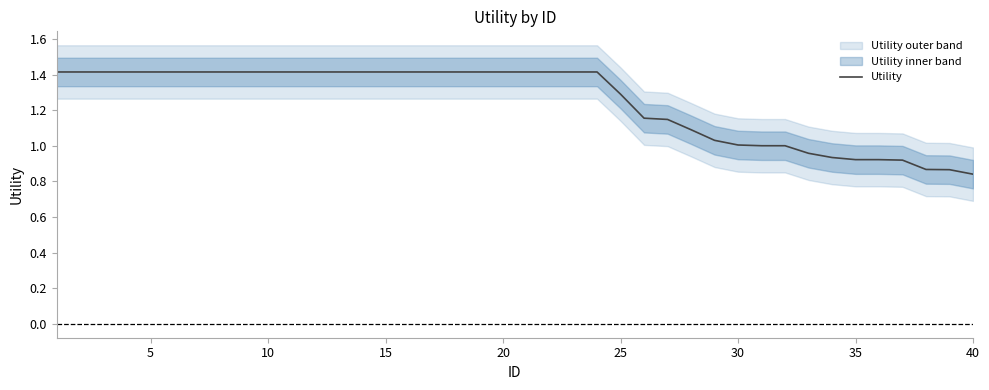

Reading left to right, extract all data points from this chart.

1.4	1.4	1.4	1.4	1.4	1.4	1.4	1.4	1.4	1.4	1.4	1.4	1.4	1.4	1.4	1.4	1.4	1.4	1.4	1.4	1.4	1.4	1.4	1.4	1.3	1.2	1.1	1.1	1.0	1.0	1.0	1.0	1.0	0.9	0.9	0.9	0.9	0.9	0.9	0.8